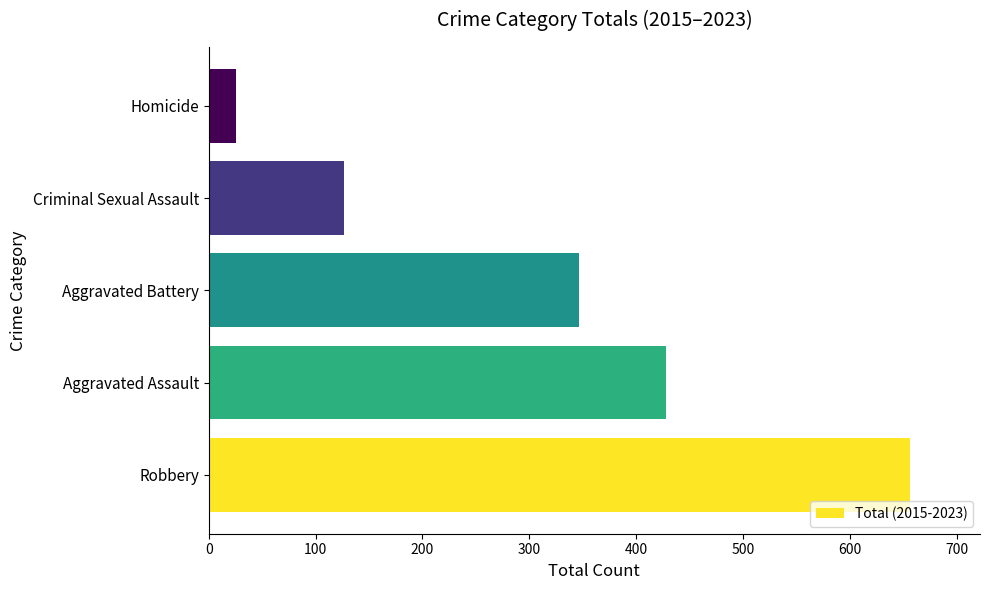

Reading bottom to top, list all the values displayed in this chart.

Robbery=656	Aggravated Assault=428	Aggravated Battery=346	Criminal Sexual Assault=127	Homicide=26